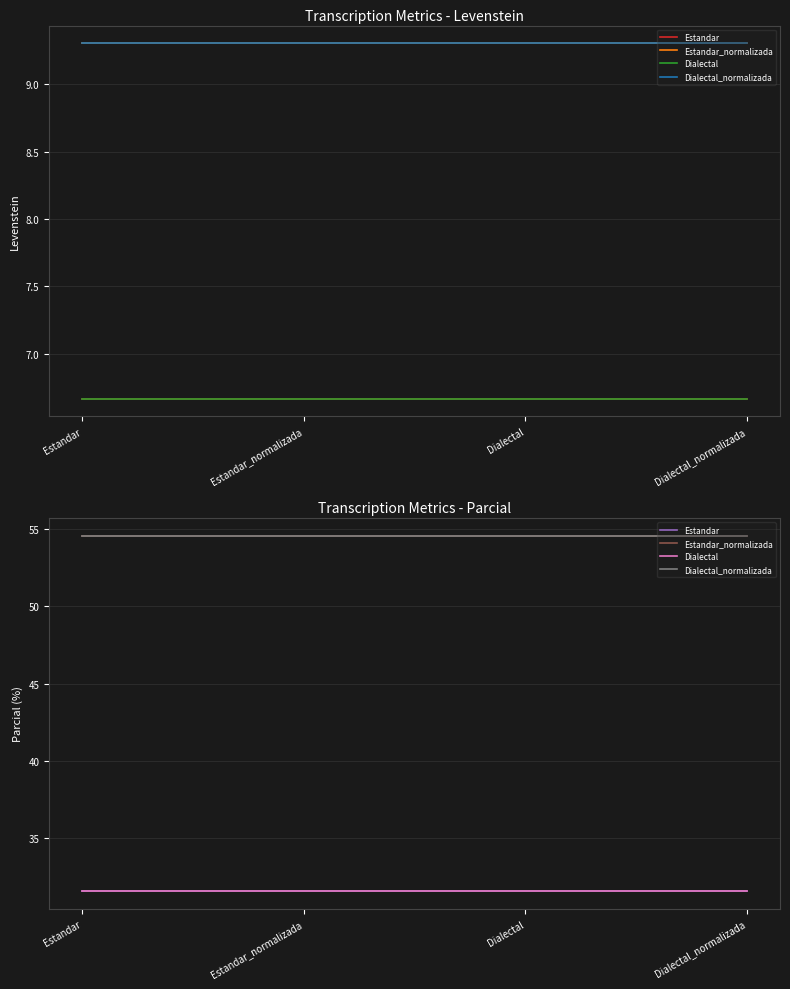

True or false: Dialectal and Dialectal_normalizada cross at least once.

False